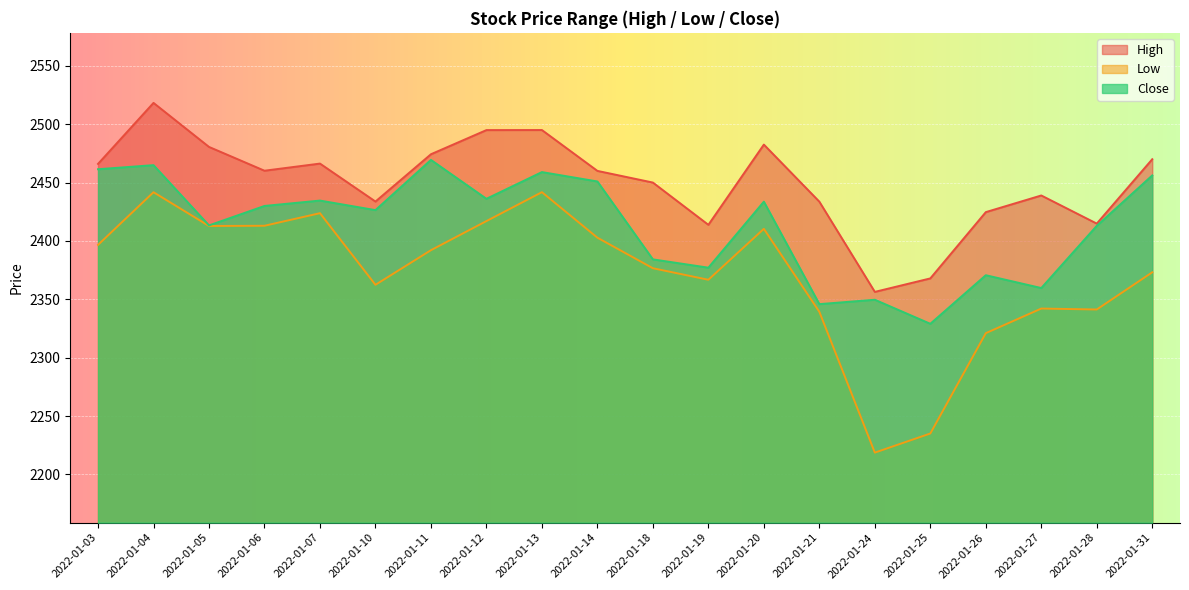

Where is the first local maximum for High?

2022-01-04